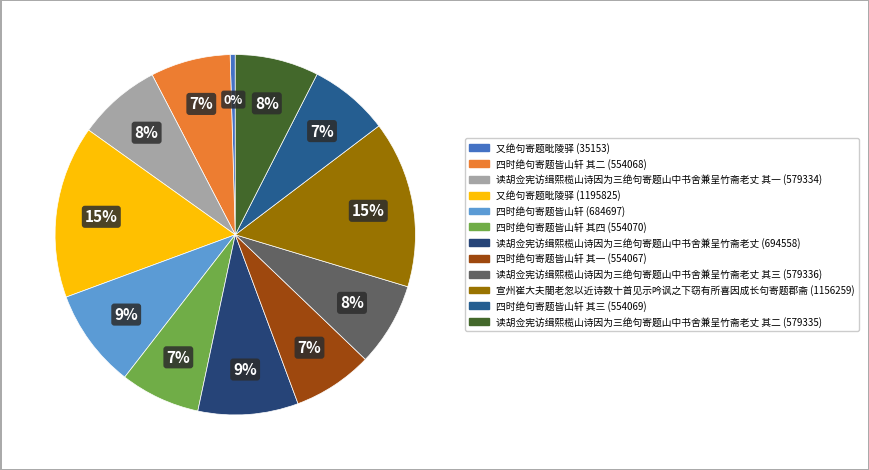

Count the number of slices in the pie.

12